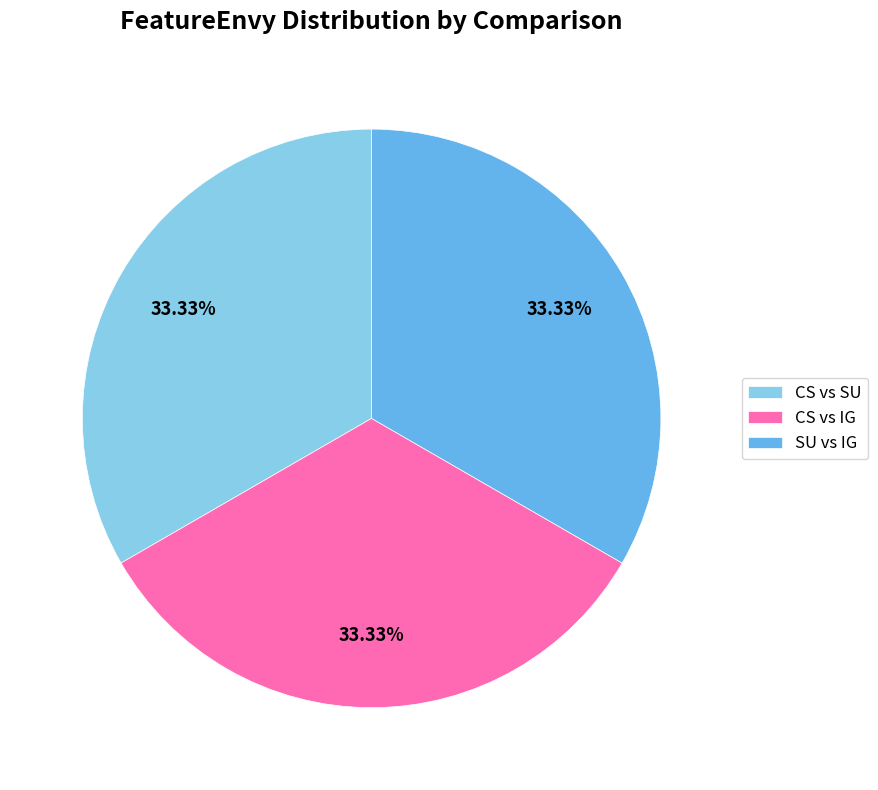

Is there any slice that represents more than half of the pie?

No